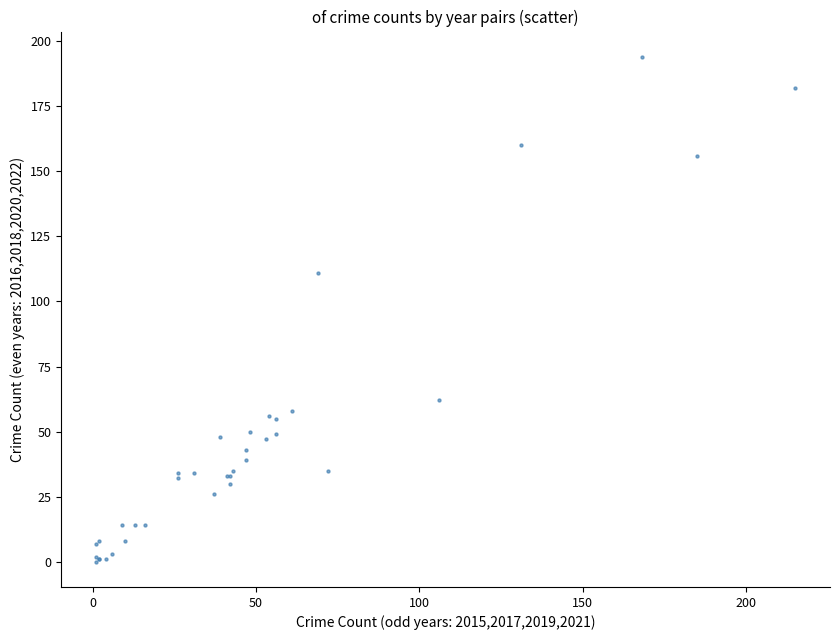

What Y value in the scatter plot is closest to 97?

111